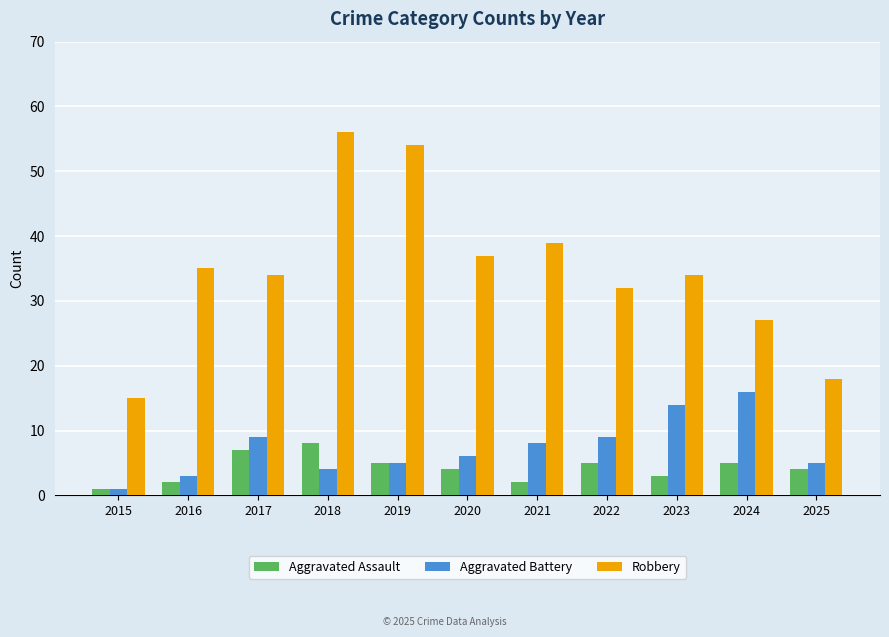

What are all the series names shown in the legend?

Aggravated Assault, Aggravated Battery, Robbery